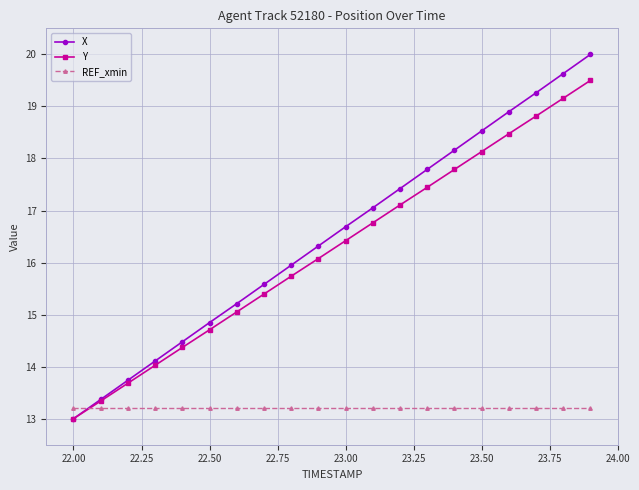

True or false: Y and REF_xmin cross at least once.

True